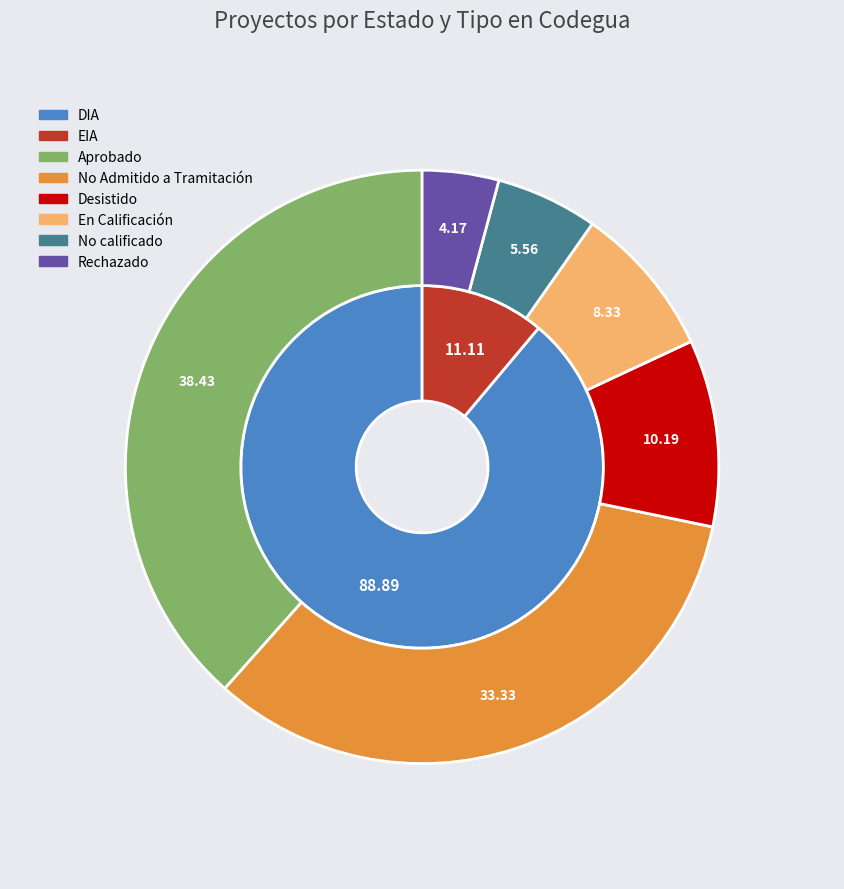

Approximately how many times larger is the value at No calificado compared to Aprobado?

0.1